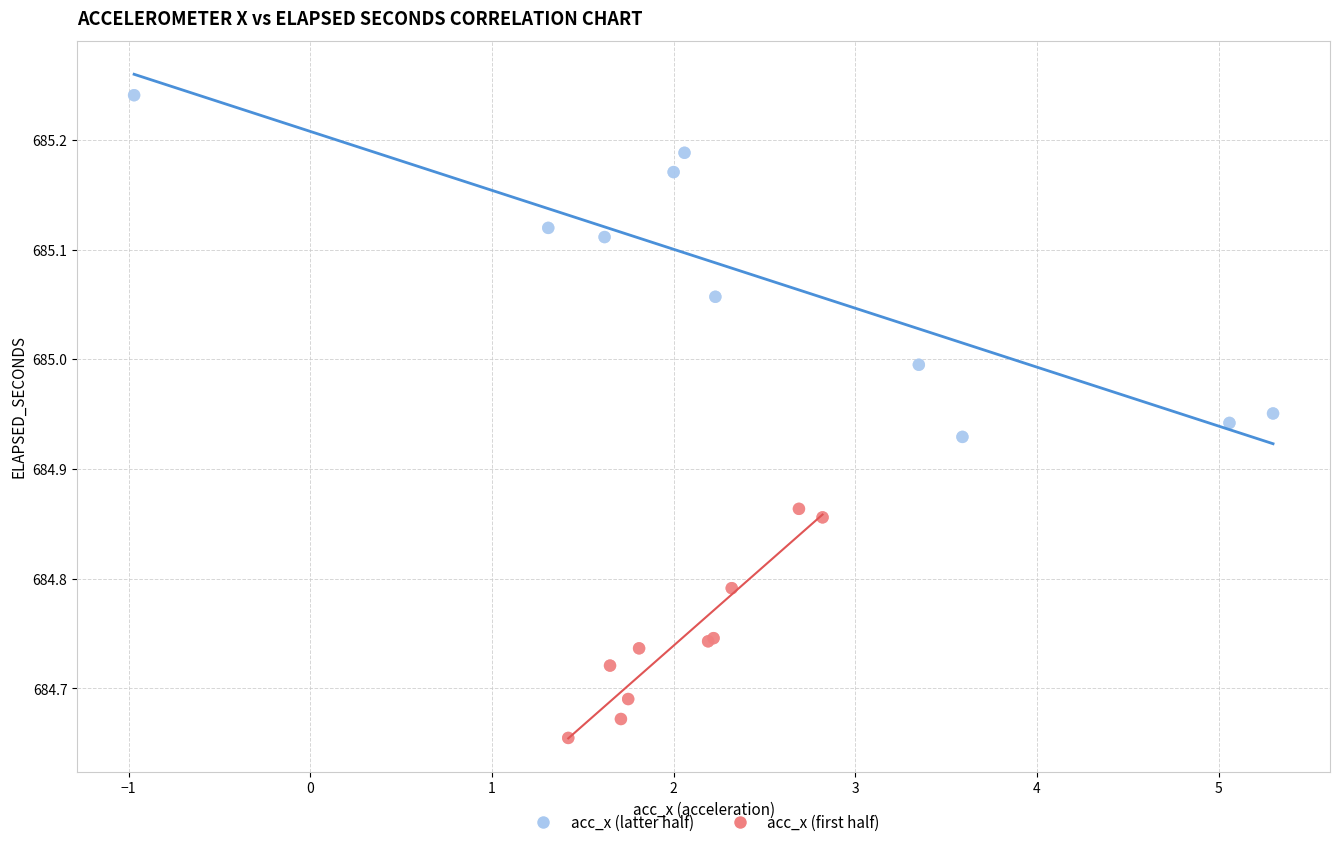

Which series has the largest Y range (max minus min)?

acc_x (latter half)